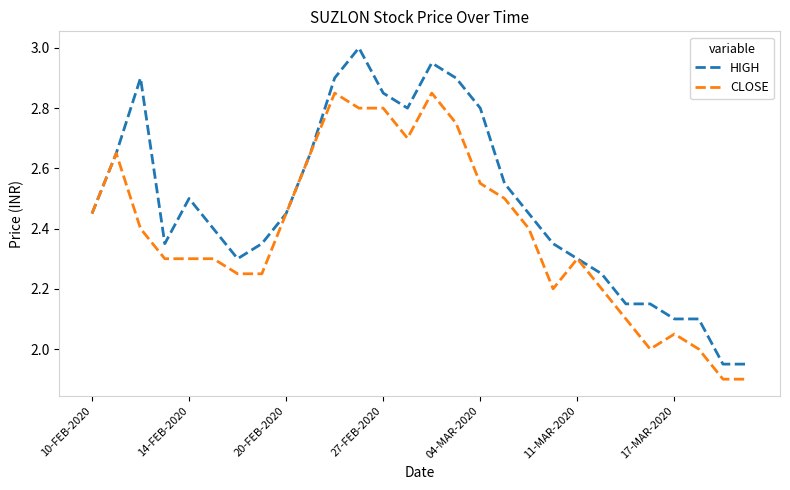

Rank the series by their average value, from highest to lowest.

HIGH, CLOSE